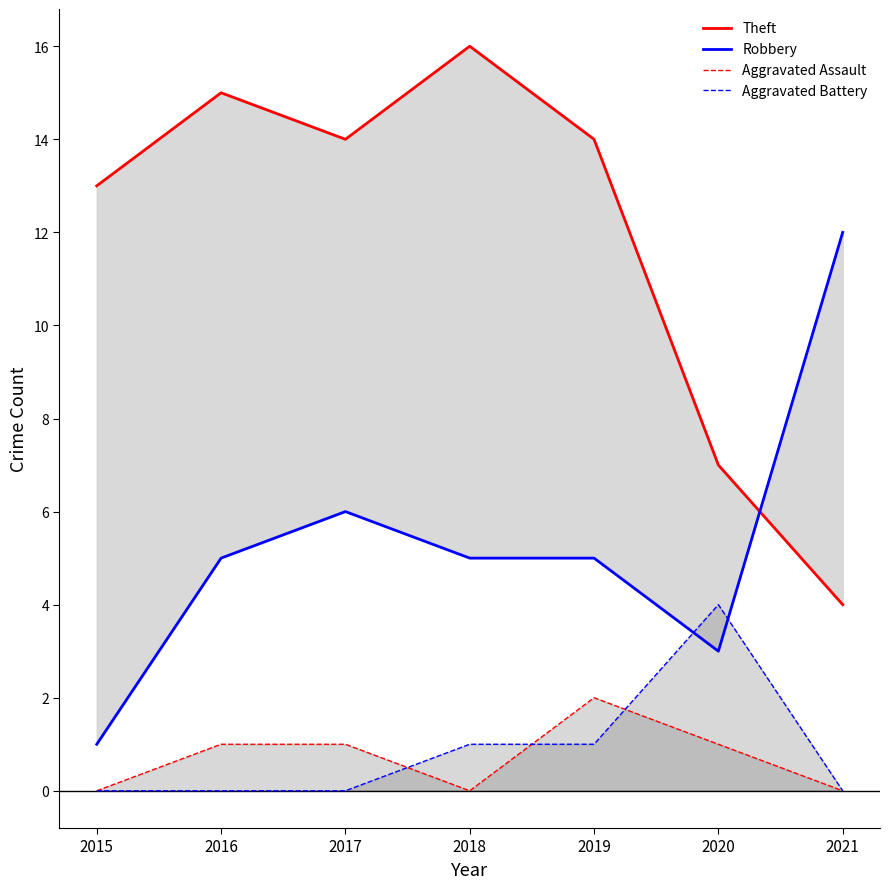

At how many categories does at least one series exceed 11?

6